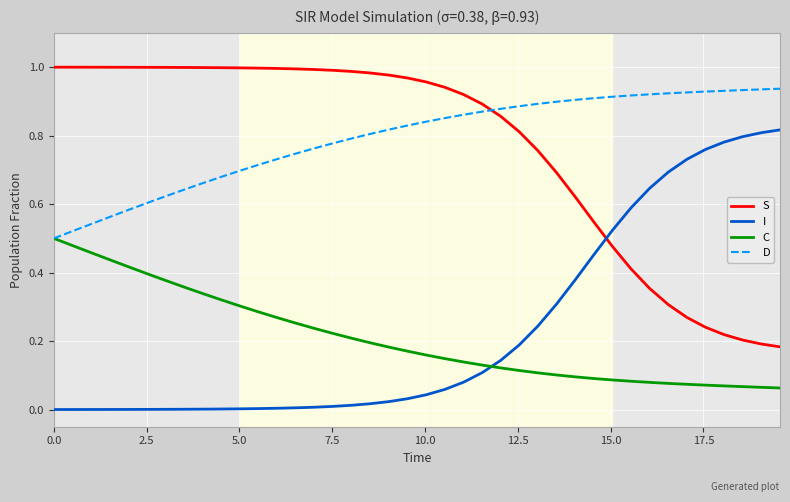

True or false: I and S intersect in this chart.

True